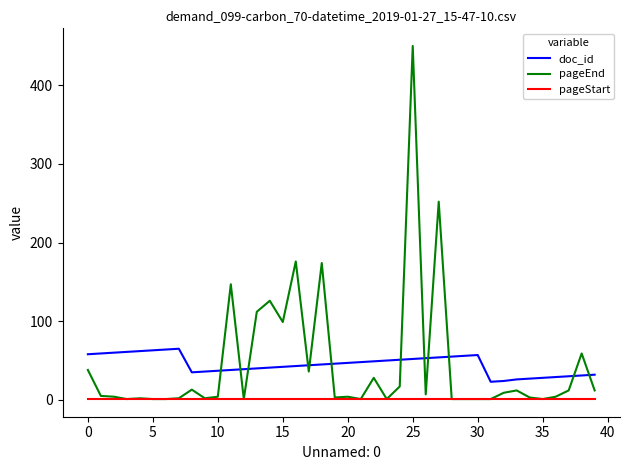

True or false: doc_id and pageStart cross at least once.

False